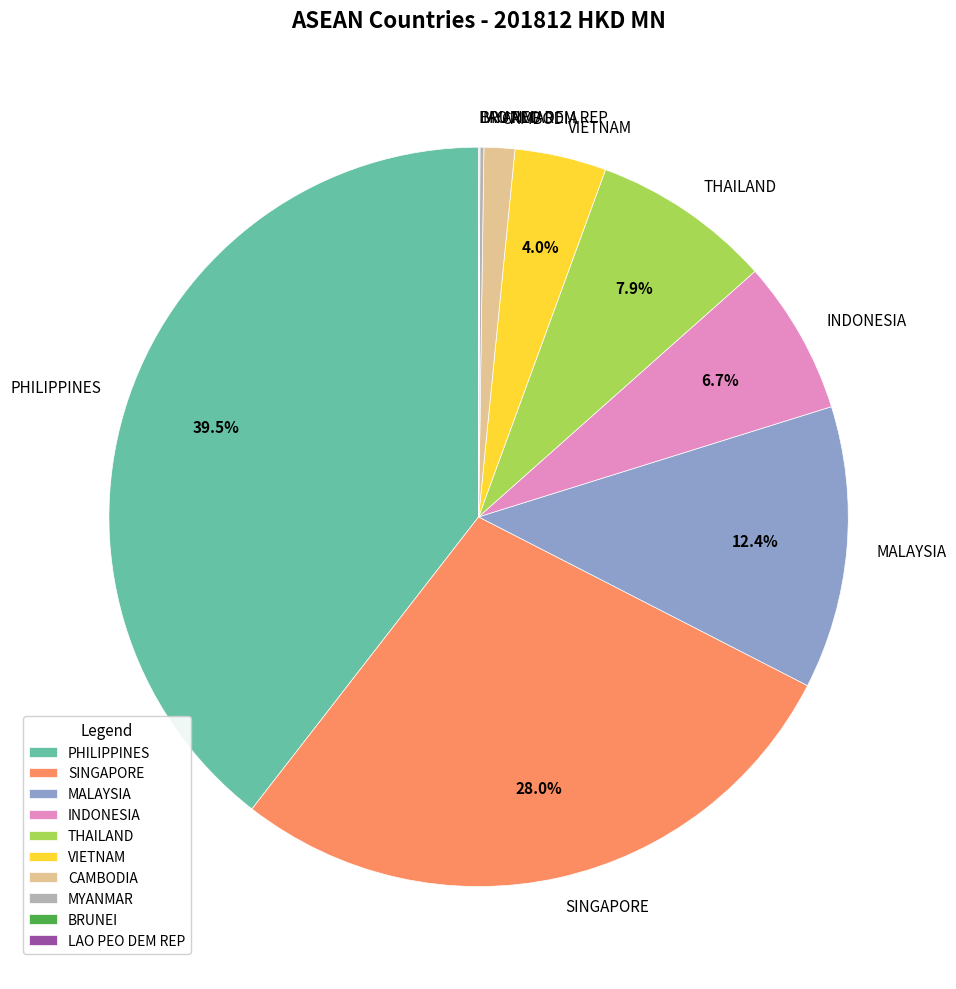

Which has a higher value, INDONESIA or VIETNAM?

INDONESIA